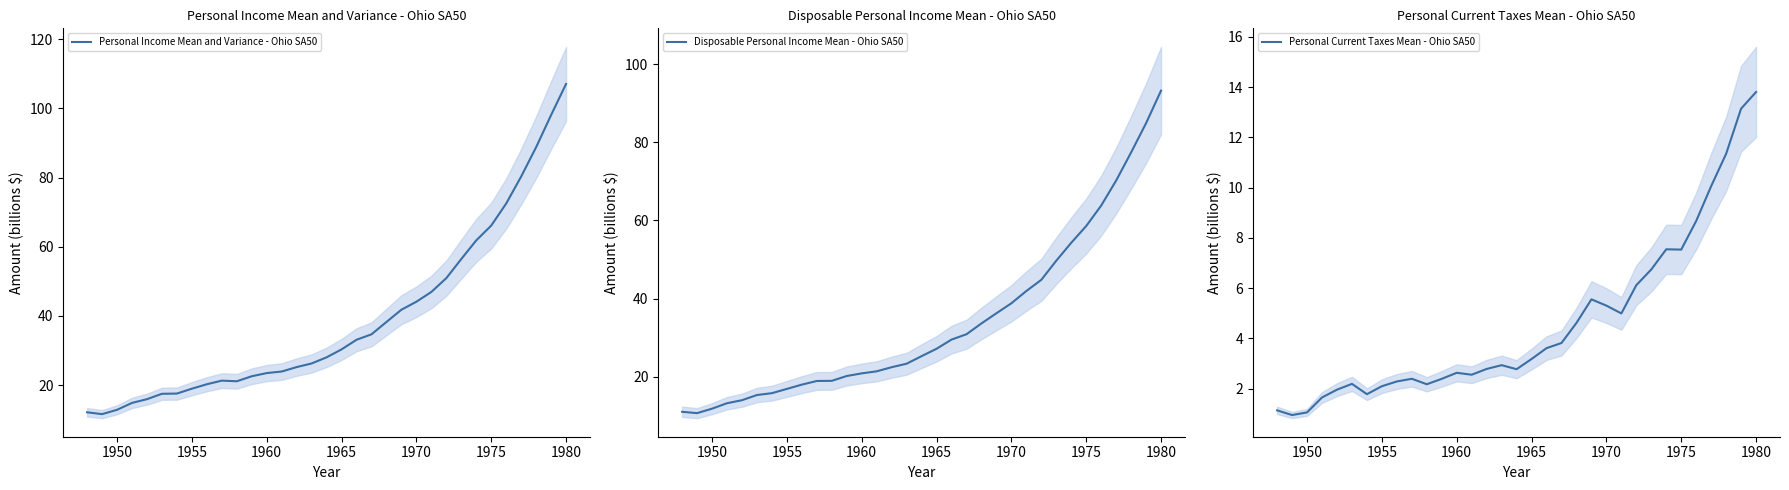

The value of Disposable Personal Income Mean - Ohio SA50 at 1965 is 48.9. True or false?

False